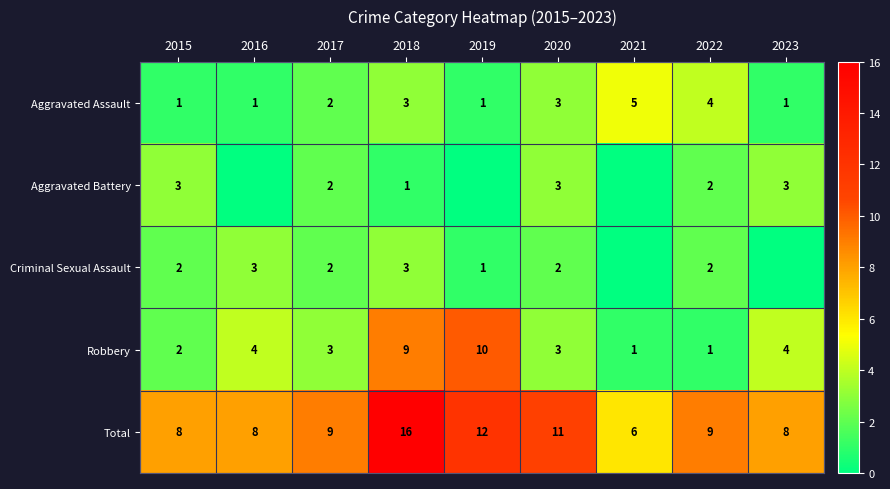

How many distinct data groups are displayed?

5